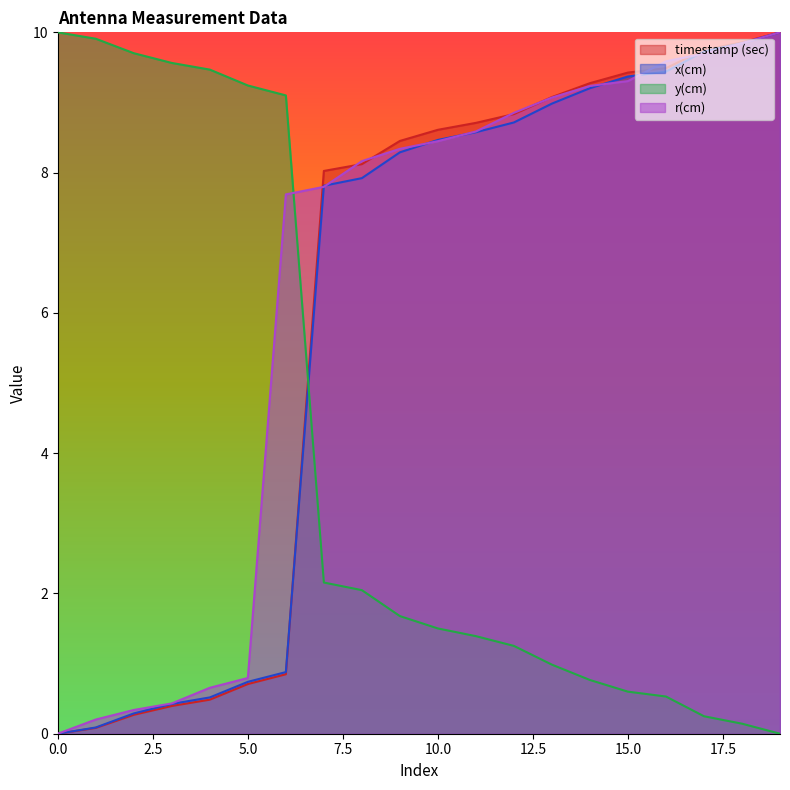

Reading left to right, extract all data points from this chart.

timestamp (sec): 0.0	0.1	0.3	0.4	0.5	0.7	0.8	8.0	8.1	8.5	8.6	8.7	8.8	9.1	9.3	9.4	9.5	9.8	9.9	10.0
x(cm): 0.0	0.1	0.3	0.4	0.5	0.7	0.9	7.8	7.9	8.3	8.5	8.6	8.7	9.0	9.2	9.4	9.4	9.7	9.8	10.0
y(cm): 10.0	9.9	9.7	9.6	9.5	9.2	9.1	2.2	2.0	1.7	1.5	1.4	1.3	1.0	0.8	0.6	0.5	0.2	0.1	0.0
r(cm): 0.0	0.2	0.3	0.4	0.7	0.8	7.7	7.8	8.2	8.3	8.4	8.6	8.9	9.1	9.2	9.3	9.6	9.7	9.8	10.0